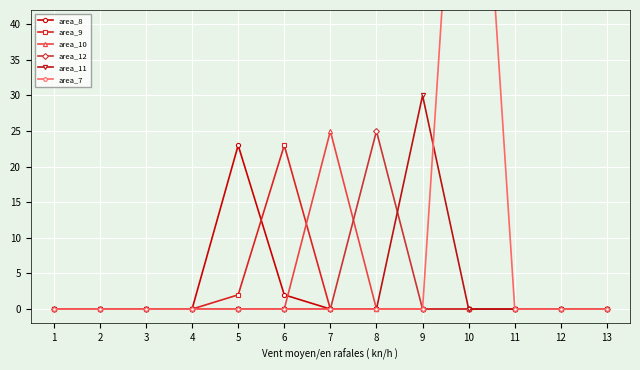

Which series changed the most between 6 and 11?

area_9